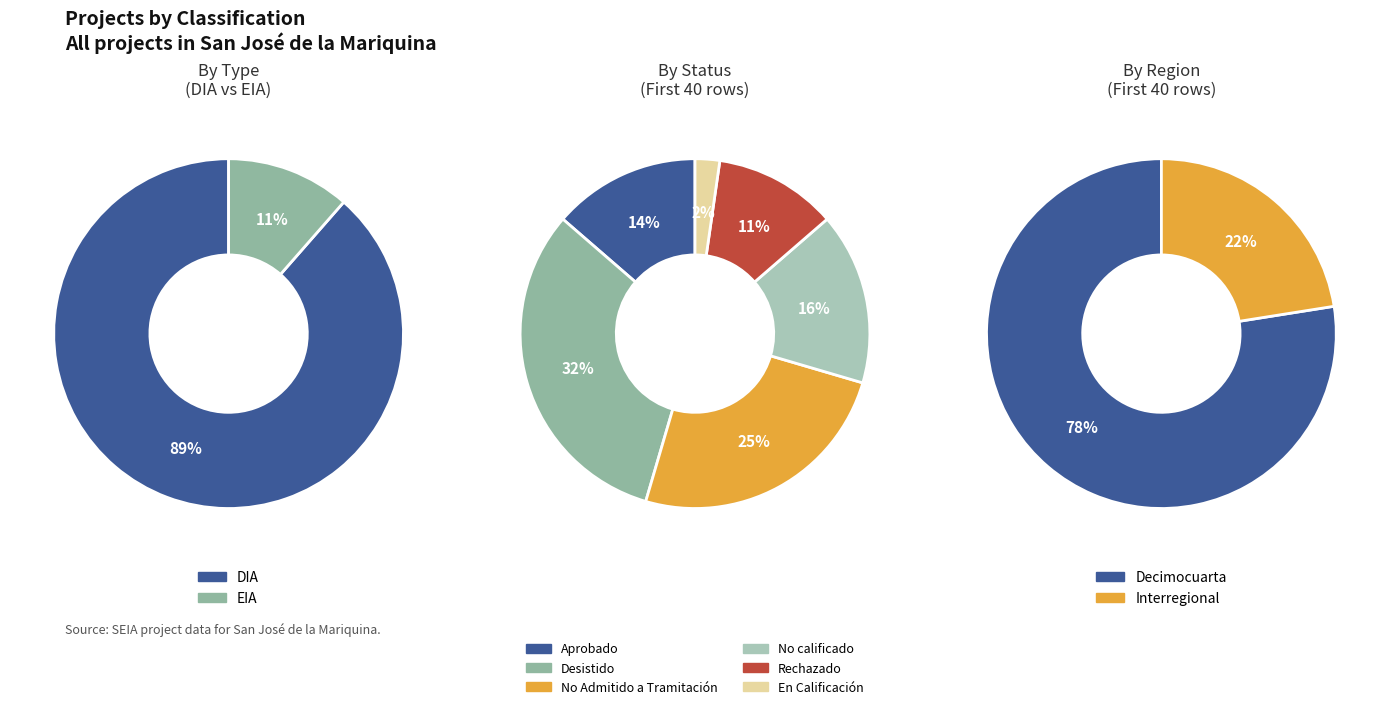

Which category has the smallest portion of the pie?

EIA